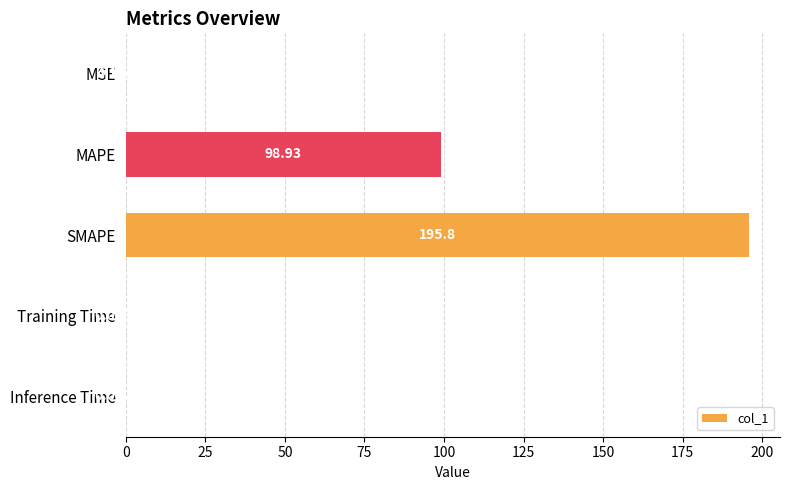

What is the sum of all values?

294.7